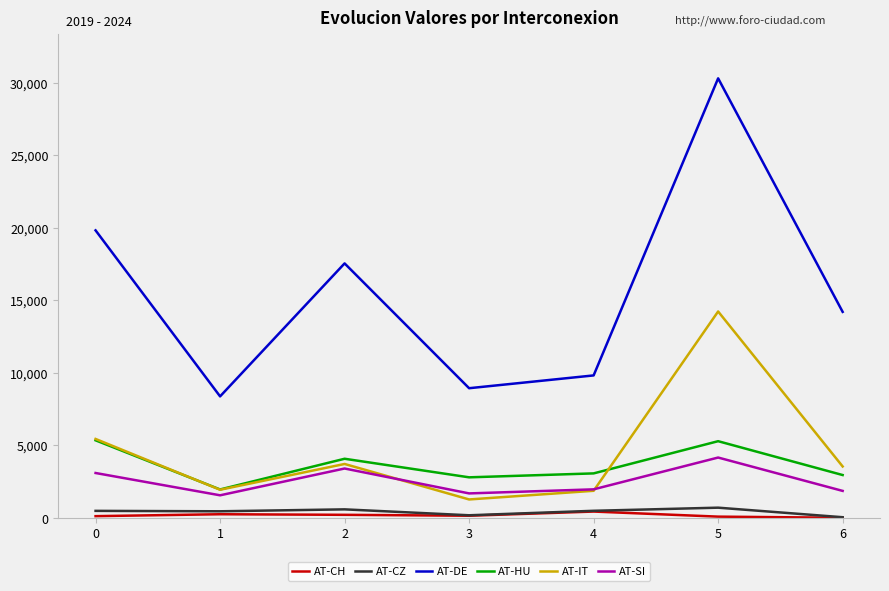

Which series has the largest range (max minus min)?

AT-DE